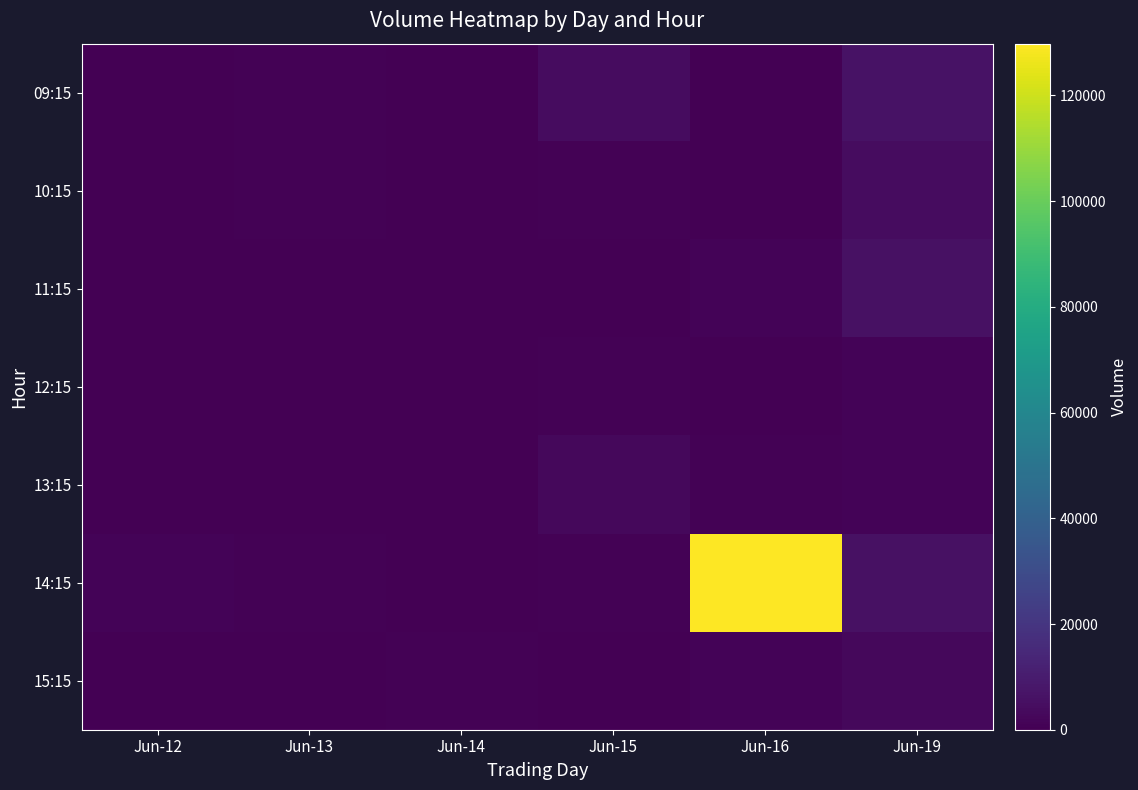

Which label corresponds to the smallest value in the chart?

Jun-12